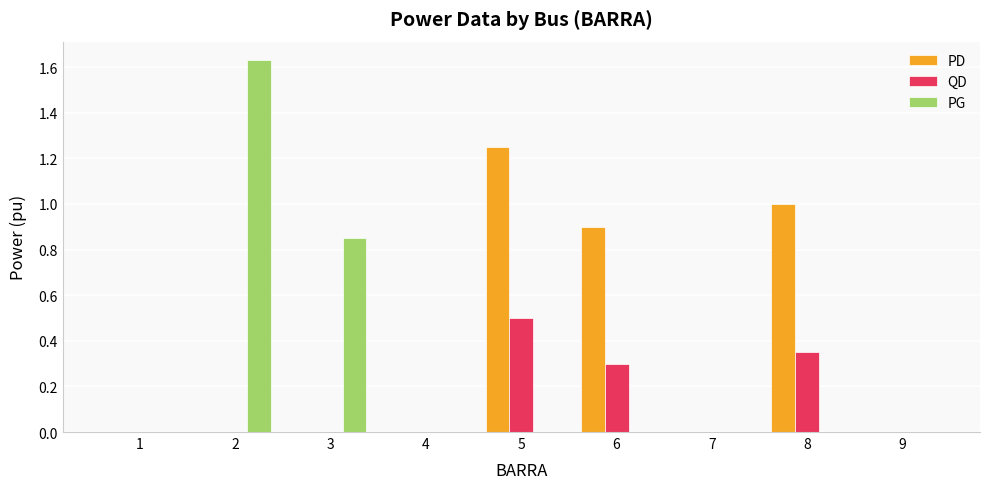

How many distinct data groups are displayed?

3